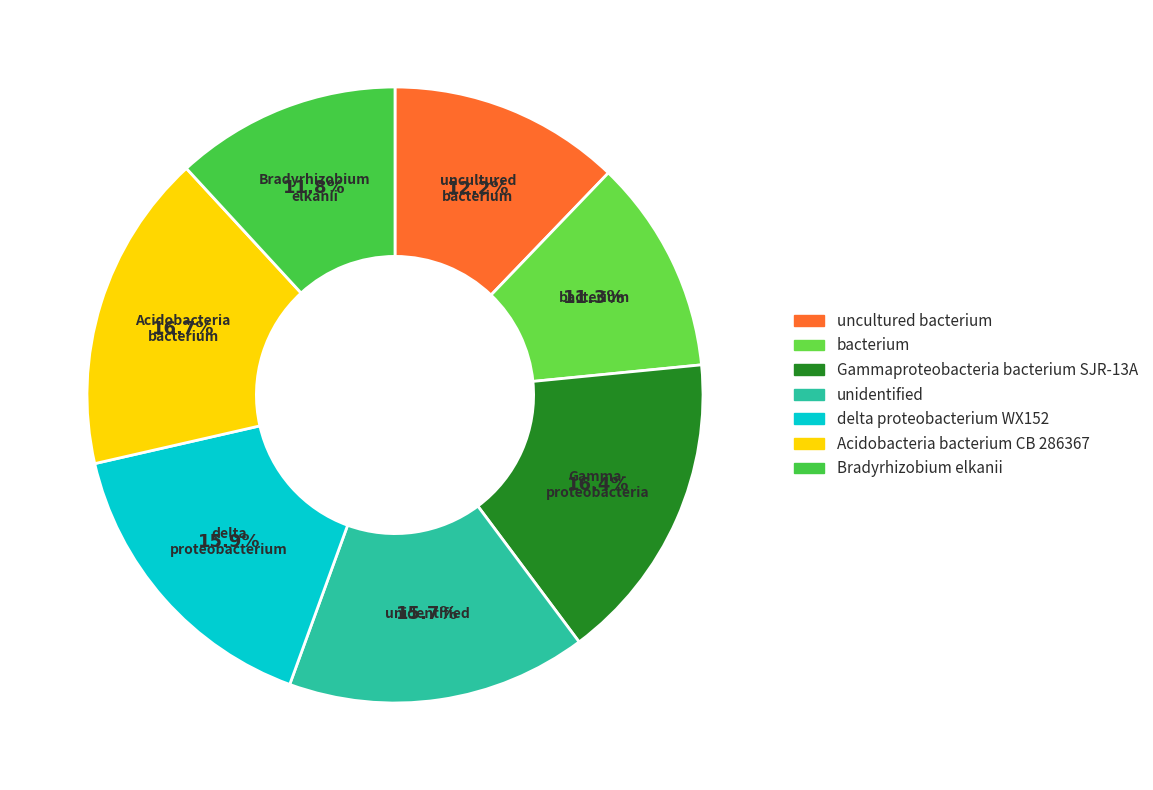

To the nearest percent, what is the difference between the largest and smallest slice percentages?

5%